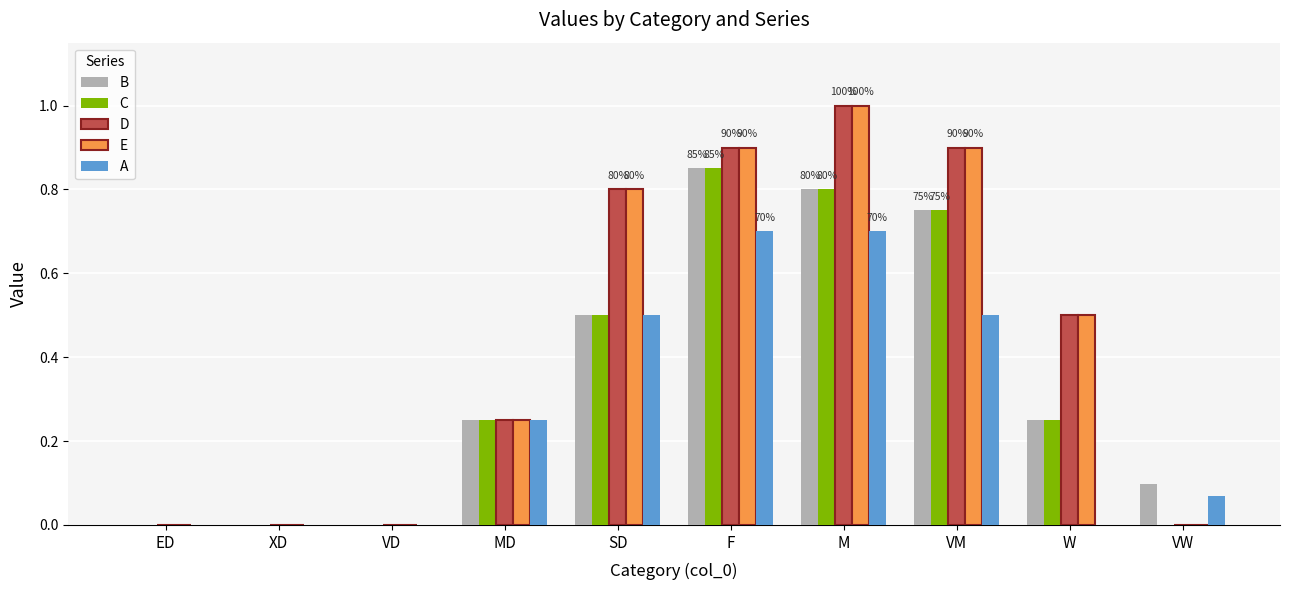

The value of A at F is 0.7. True or false?

True